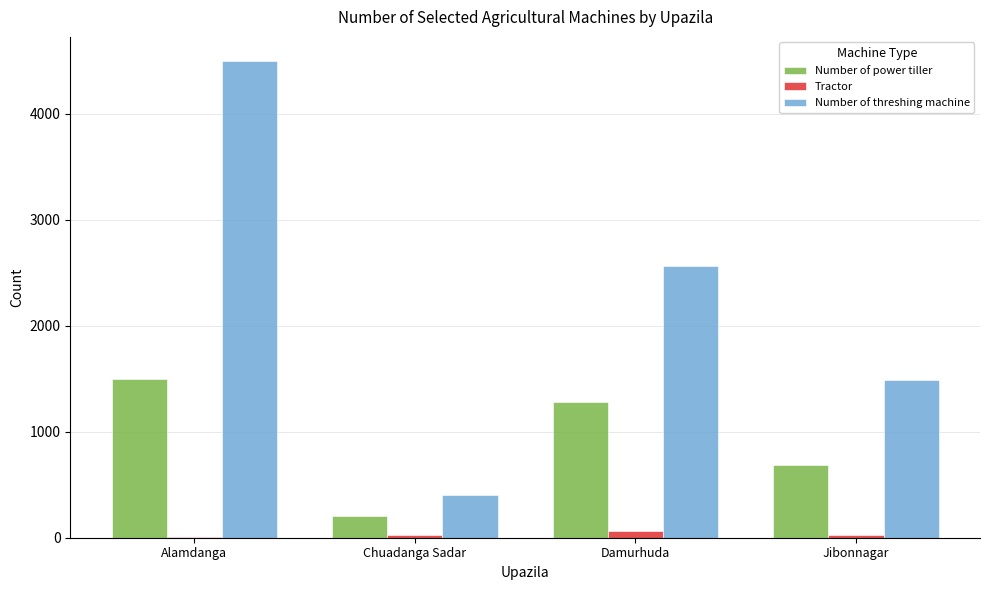

At which label does Tractor first exceed 23?

Damurhuda